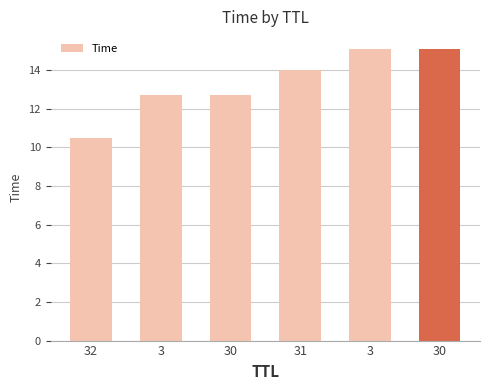

What is the smallest value displayed?

10.5